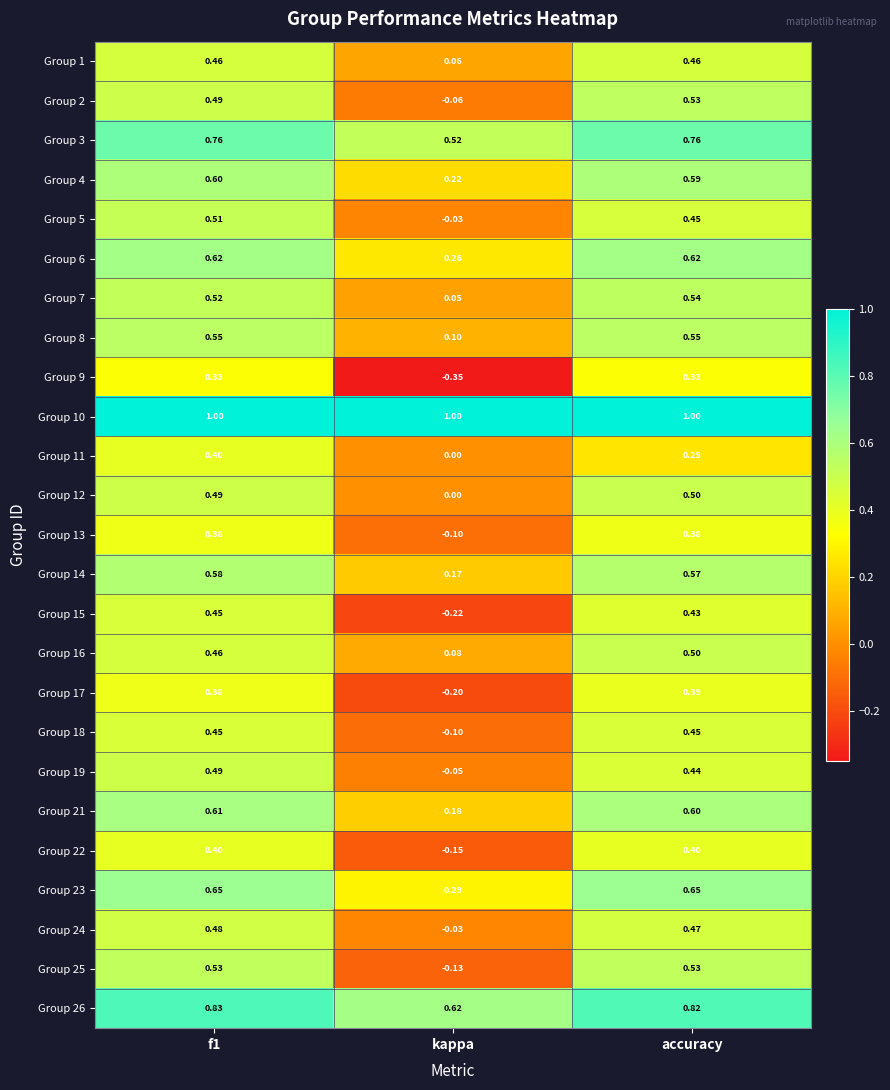

Where is Group 1 nearest to the value 0?

kappa